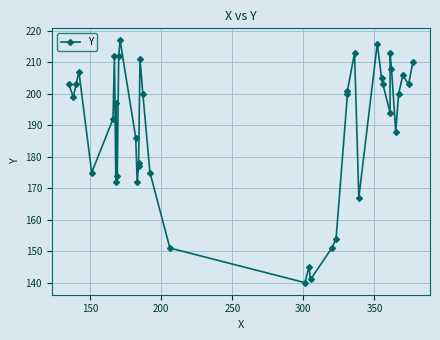

Is this an area chart (filled region under the line)?

No